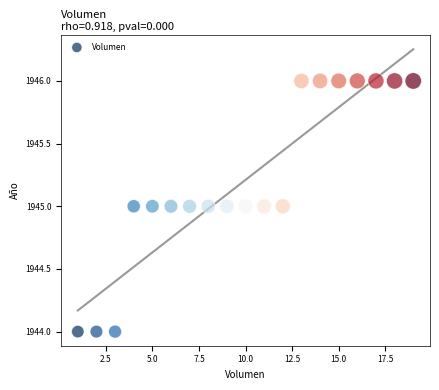

What is the range of X values (max minus min)?

18